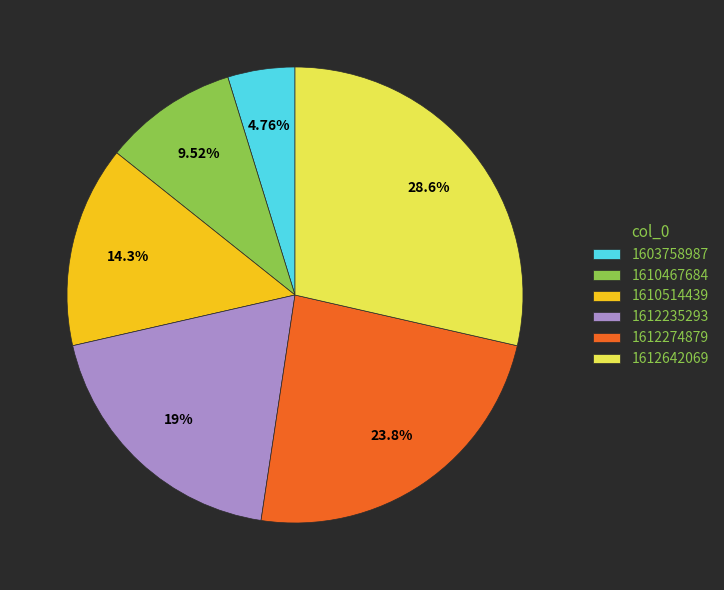

To the nearest percent, what percentage of the pie is 1610514439?

14%